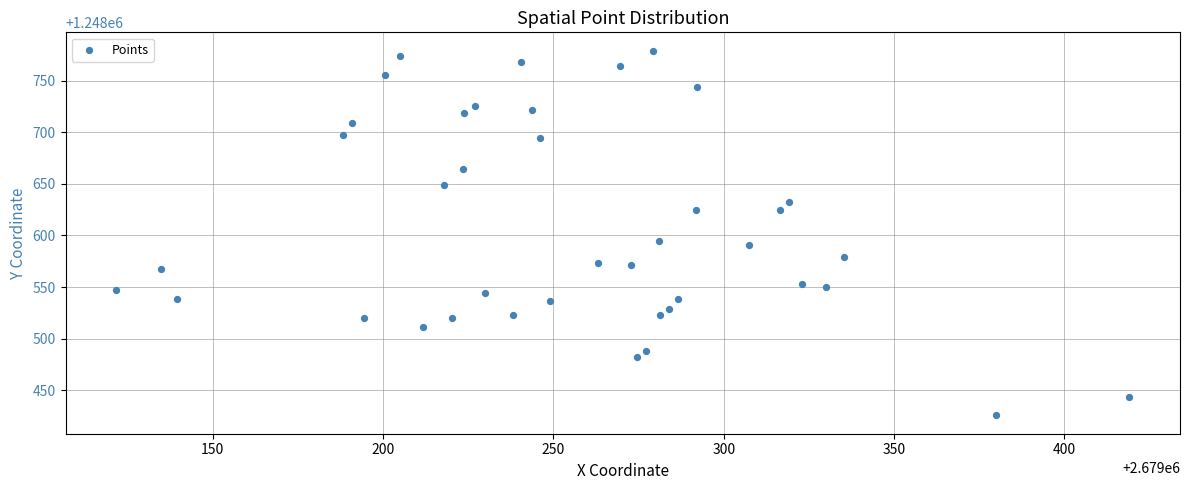

What is the range of X values (max minus min)?

297.4